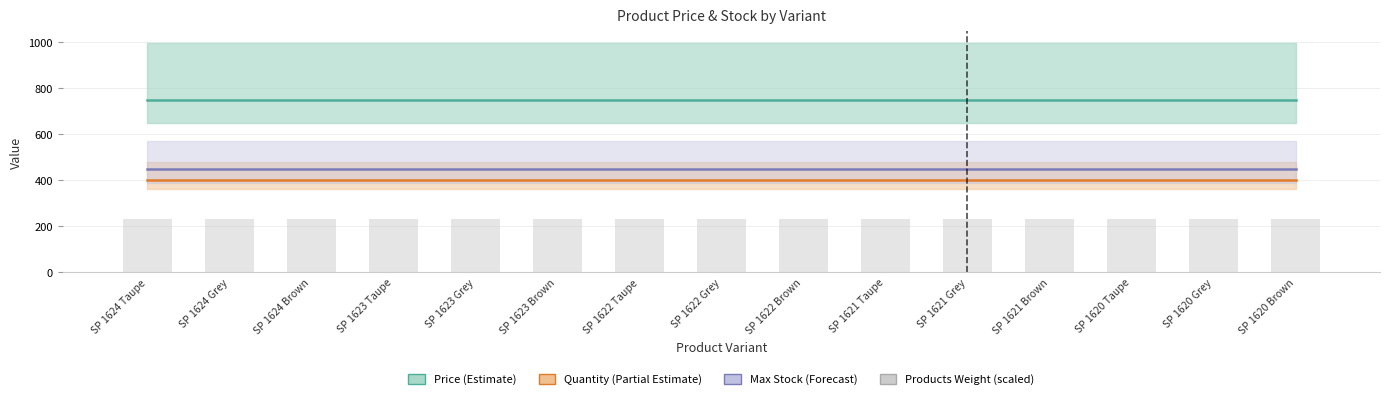

At how many categories does at least one series exceed 414?

15